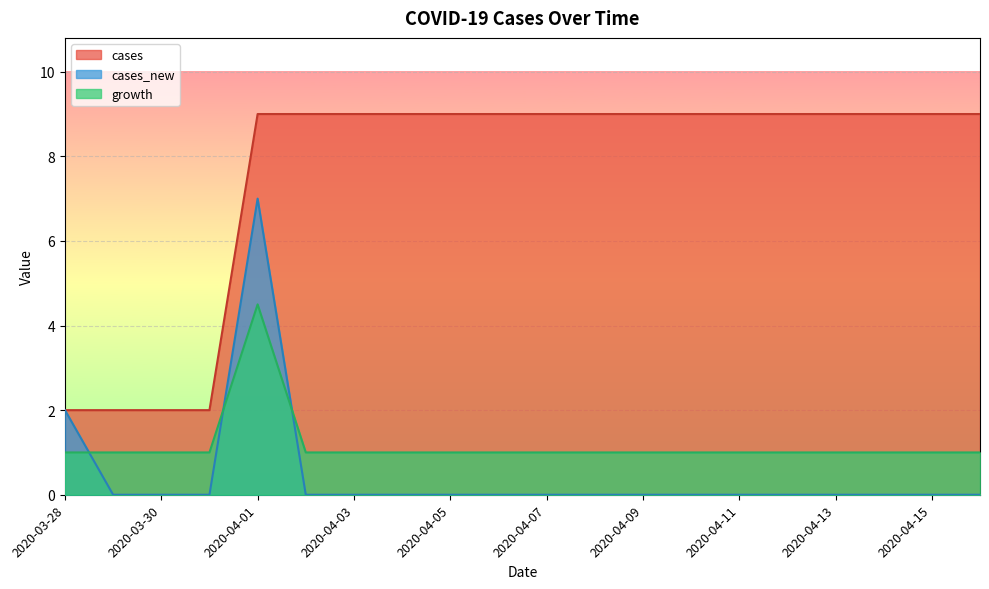

What is the difference between the cases values at 2020-04-12 and 2020-03-28?

7.0